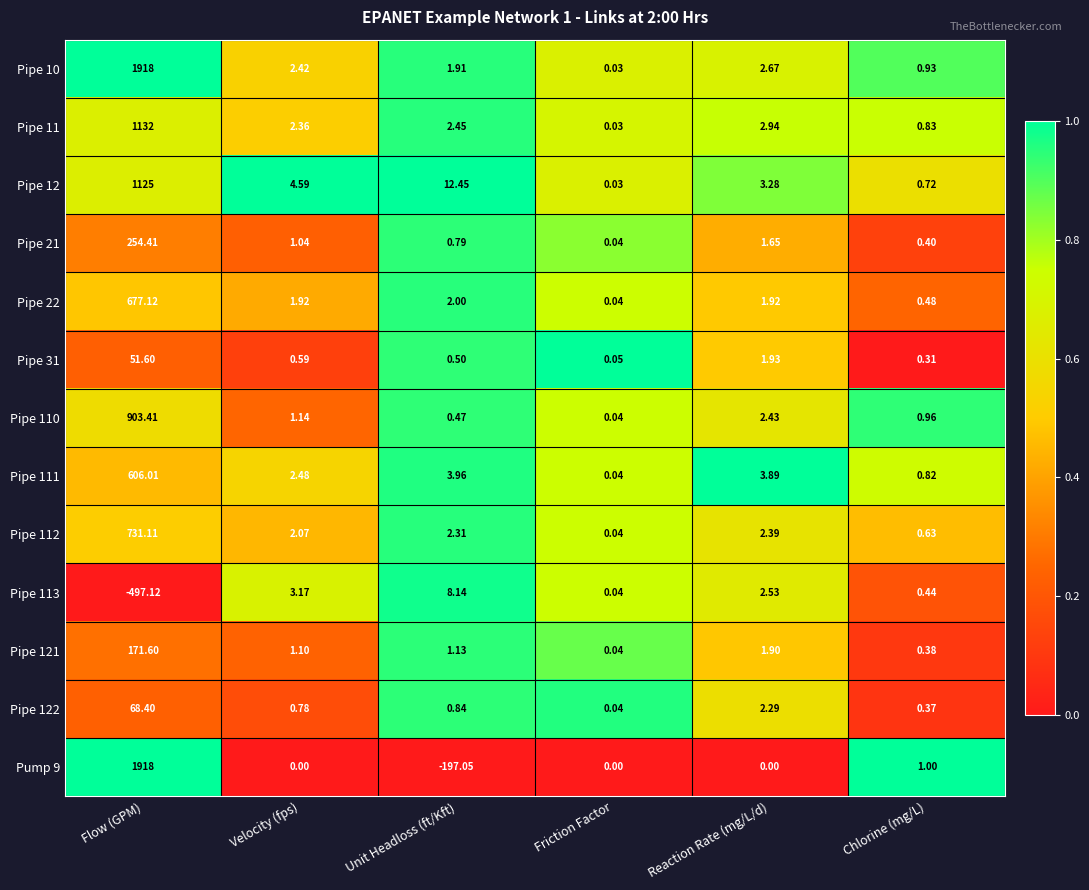

Which category has the lowest value across all series?

Flow (GPM)